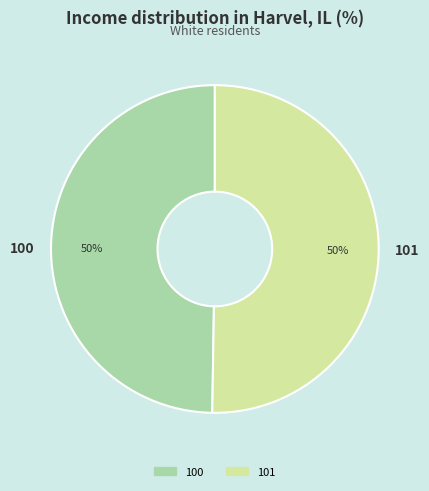

To the nearest percent, what is the combined percentage of 100 and 101?

100%